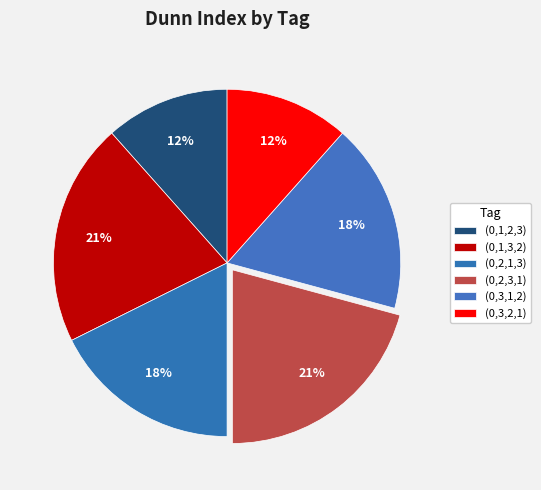

What portion of the pie excludes (0,3,1,2)?

82.4%